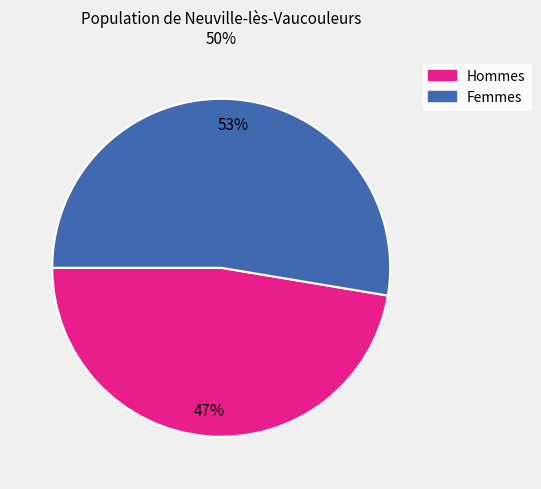

Is there any slice that represents more than half of the pie?

Yes